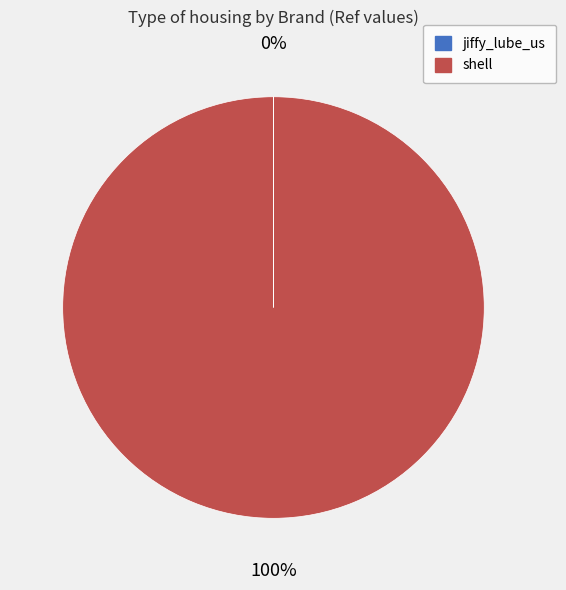

To the nearest percent, what is the difference between the largest and smallest slice percentages?

100%